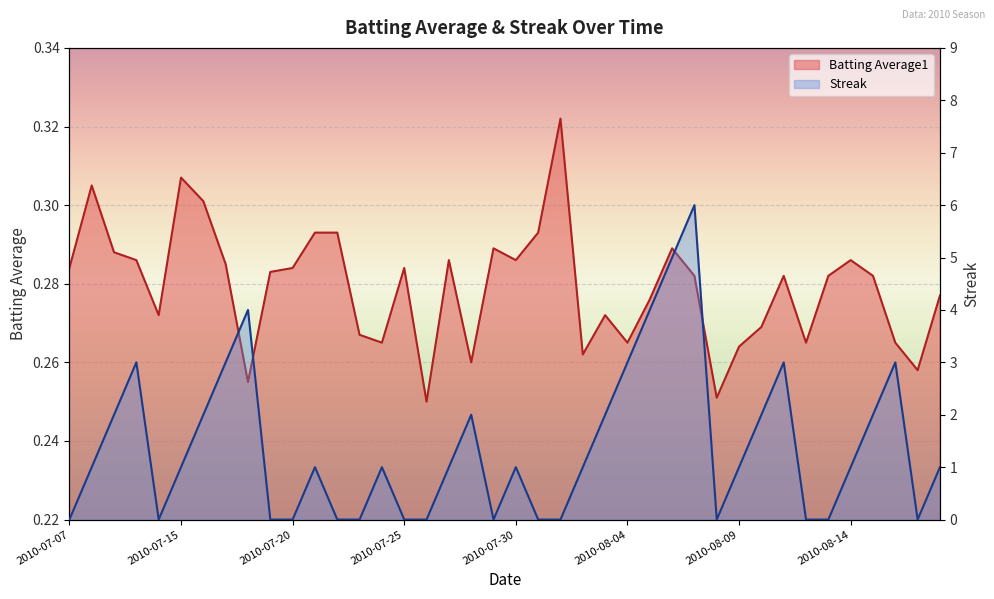

What is the sum of all Batting Average1 values?

11.2